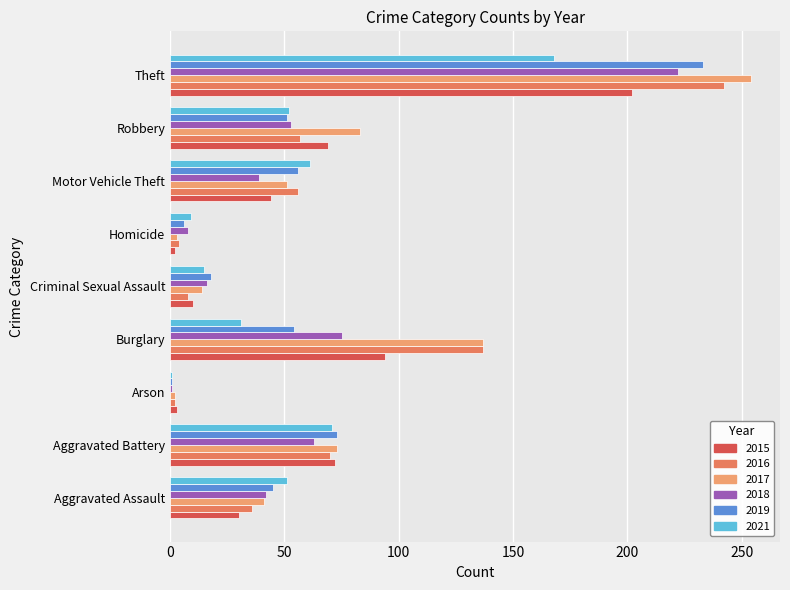

True or false: 2018 has a value of 4 at Criminal Sexual Assault.

False